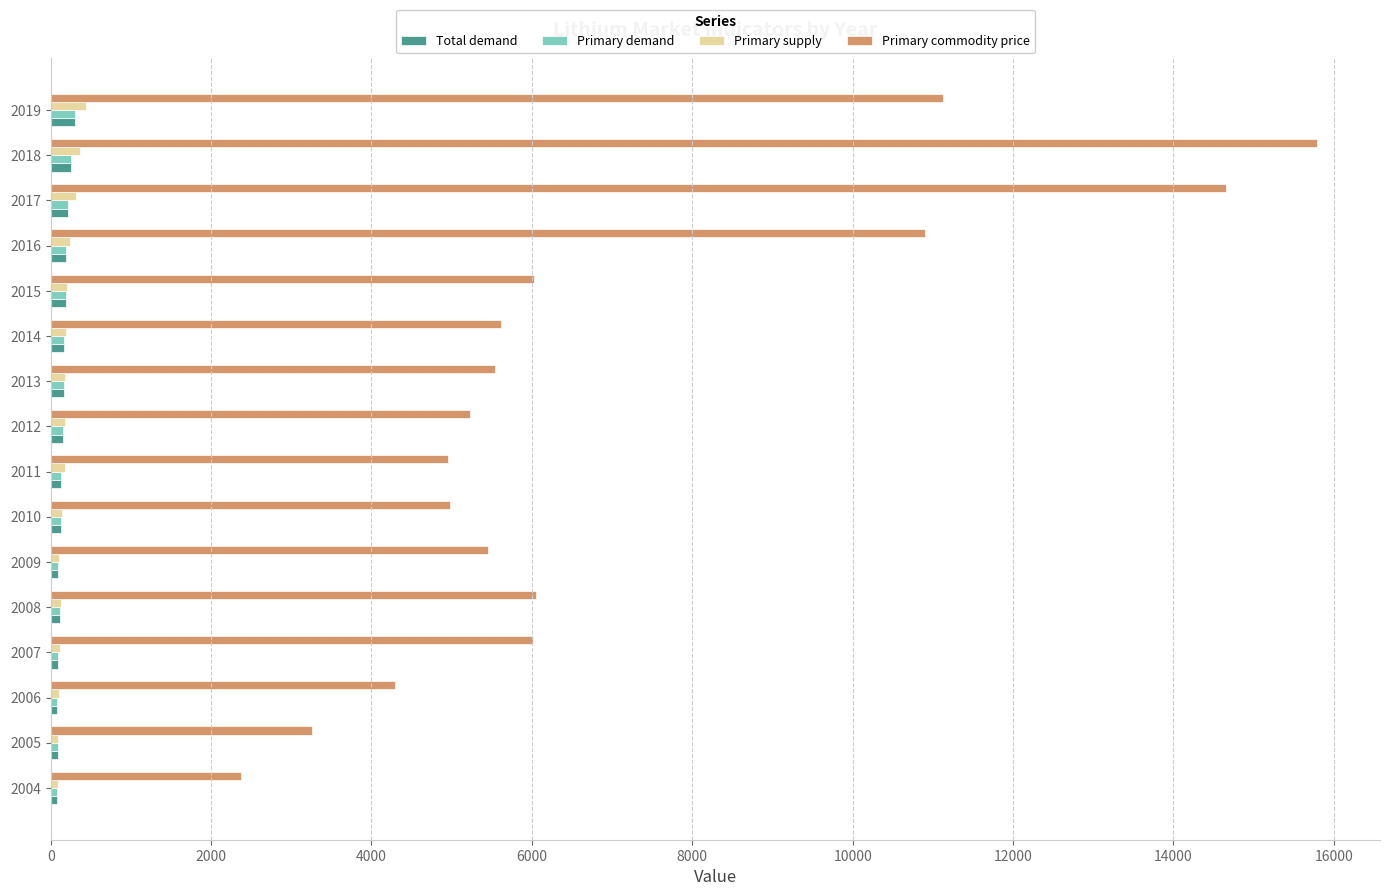

The Primary demand series shows 86.6 at 2007. True or false?

True